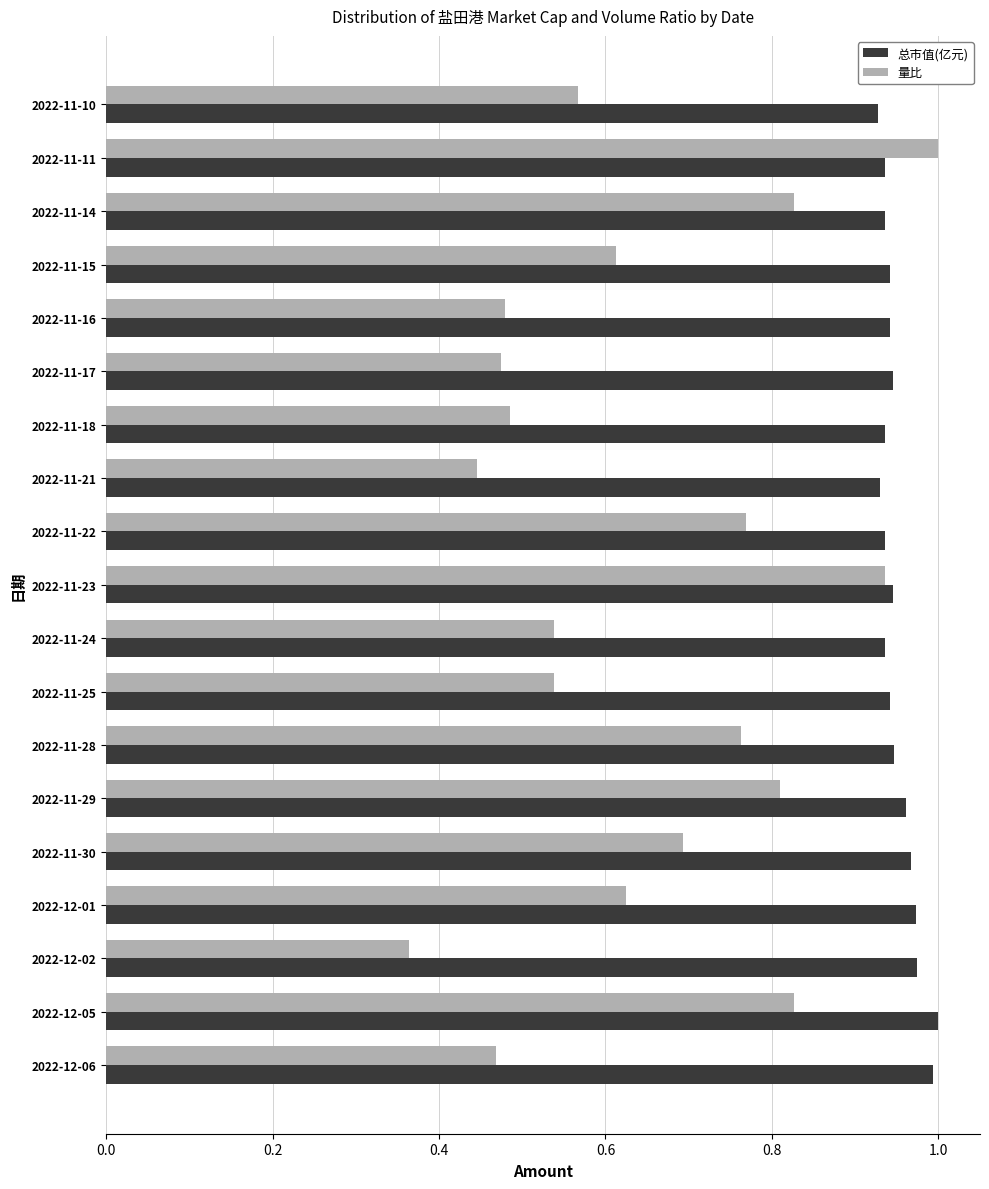

List the series in order of their overall mean, highest first.

总市值(亿元), 量比